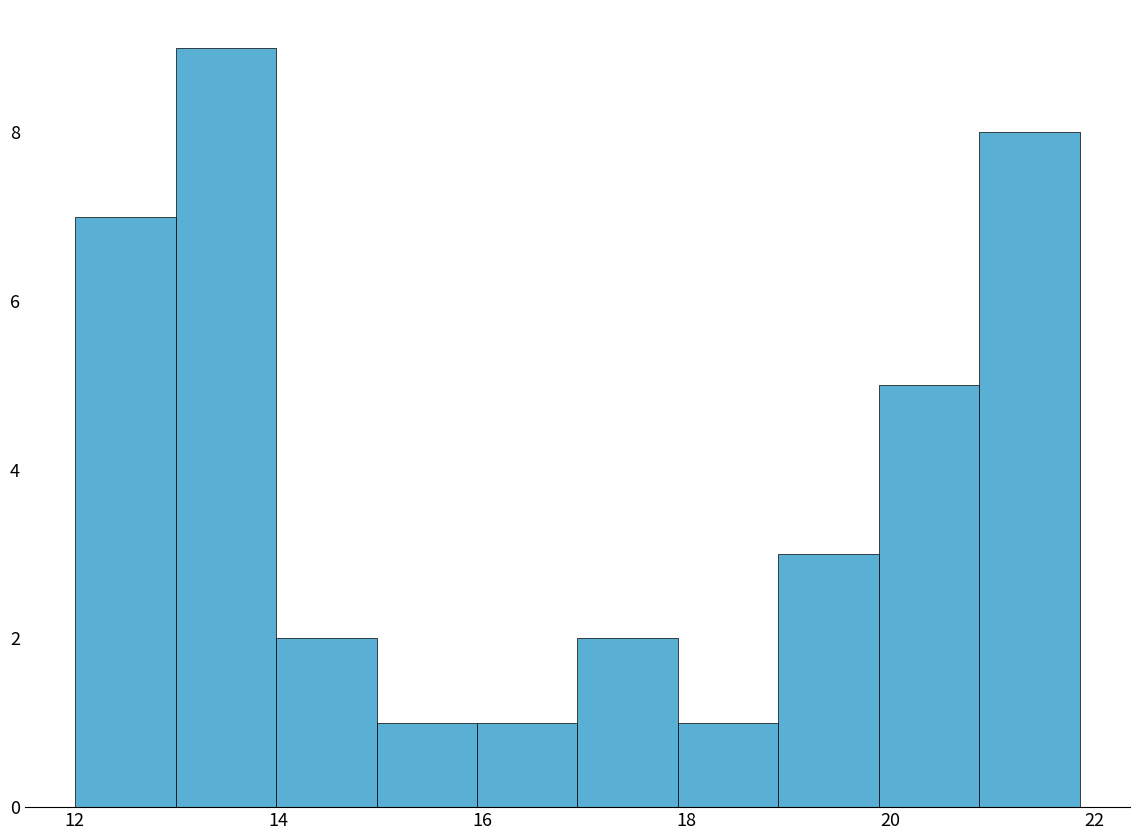

Reading left to right, transcribe this chart: for each bar, give the range it covers on the x-axis and its height. Neither the bar edges nor the heights are printed on the chart, so give them approximately, as read against the axes.

12.0 to 13.0: 7
13.0 to 14.0: 9
14.0 to 15.0: 2
15.0 to 16.0: 1
16.0 to 17.0: 1
17.0 to 18.0: 2
18.0 to 19.0: 1
19.0 to 19.8: 3
19.8 to 20.8: 5
20.8 to 21.8: 8